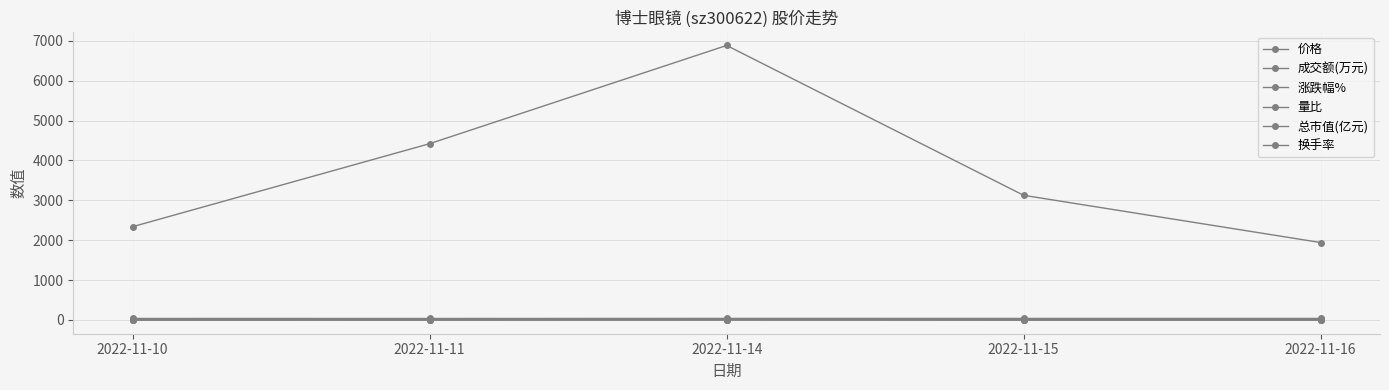

How many lines are shown in the chart?

6